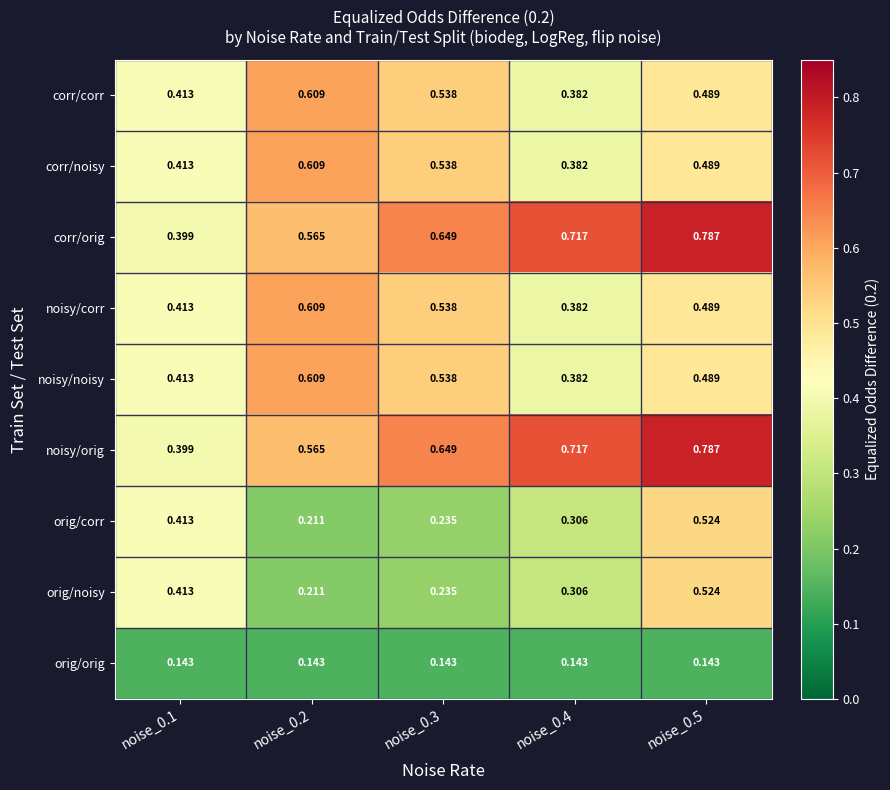

Is the value of noisy/orig at noise_0.5 greater than the value of orig/corr at noise_0.2?

Yes